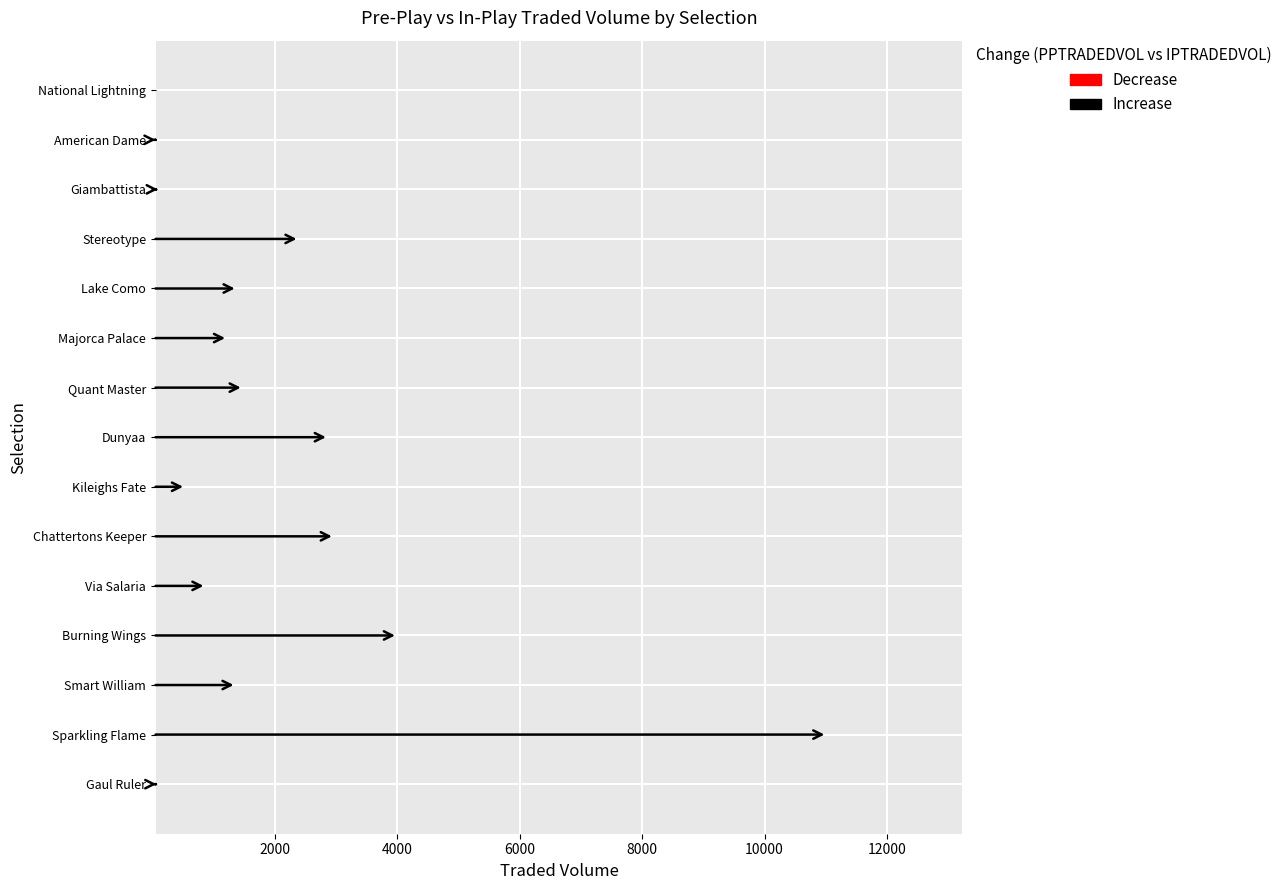

Which series has the largest total across all categories?

PPTRADEDVOL